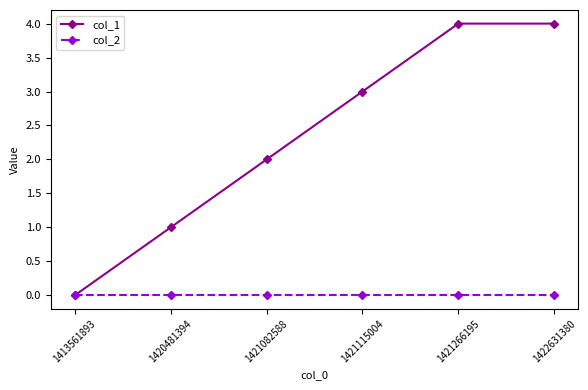

Which series has the widest spread of values?

col_1